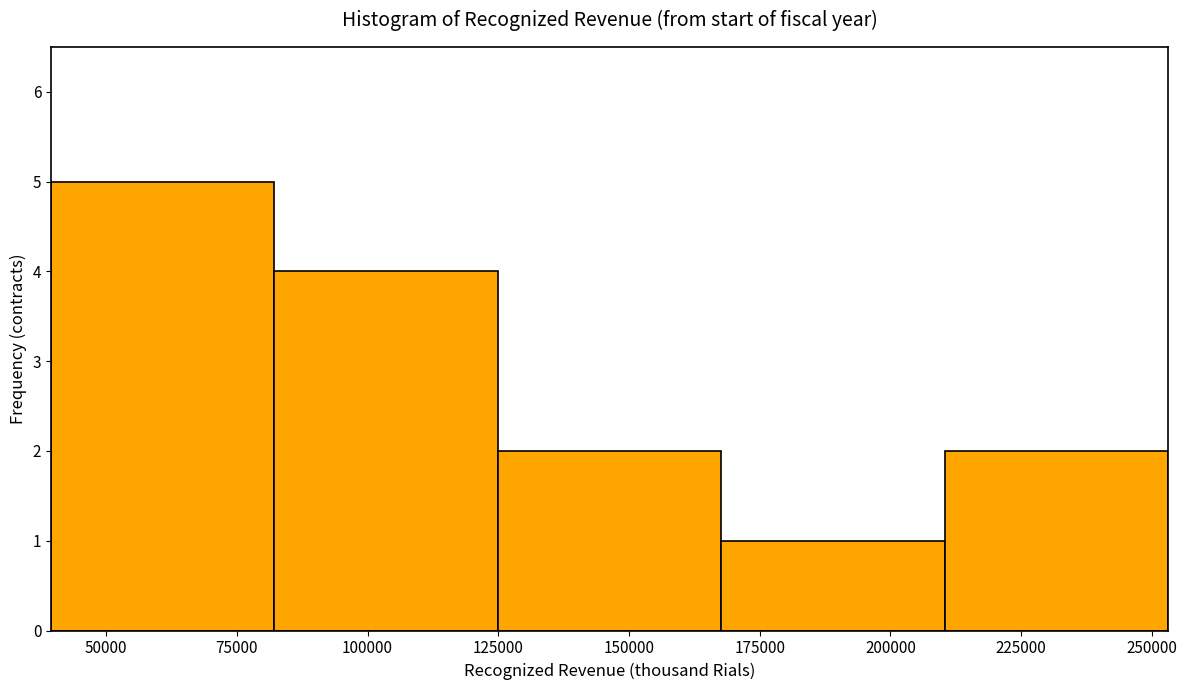

Reading left to right, list every bar in this chart as the range it spans on the x-axis followed by its height. Neither the bar edges nor the heights are printed on the chart, so give them approximately, as read against the axes.

40000 to 80000: 5
80000 to 125000: 4
125000 to 170000: 2
170000 to 210000: 1
210000 to 255000: 2